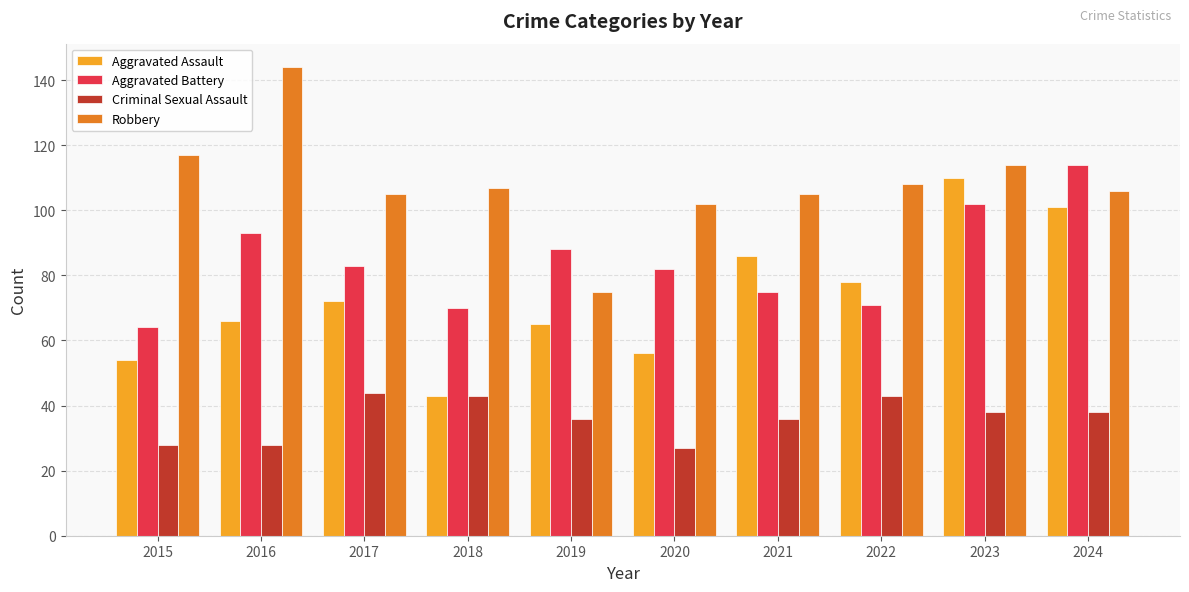

Between 2018 and 2021, which series saw the biggest shift?

Aggravated Assault